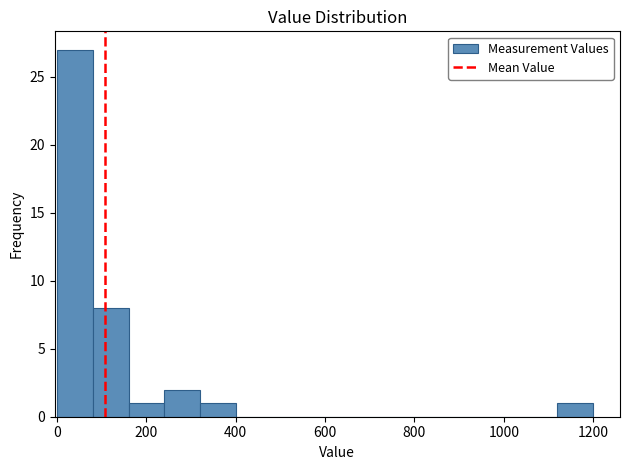

Over which range of the x-axis is the bar tallest?

0 to 80